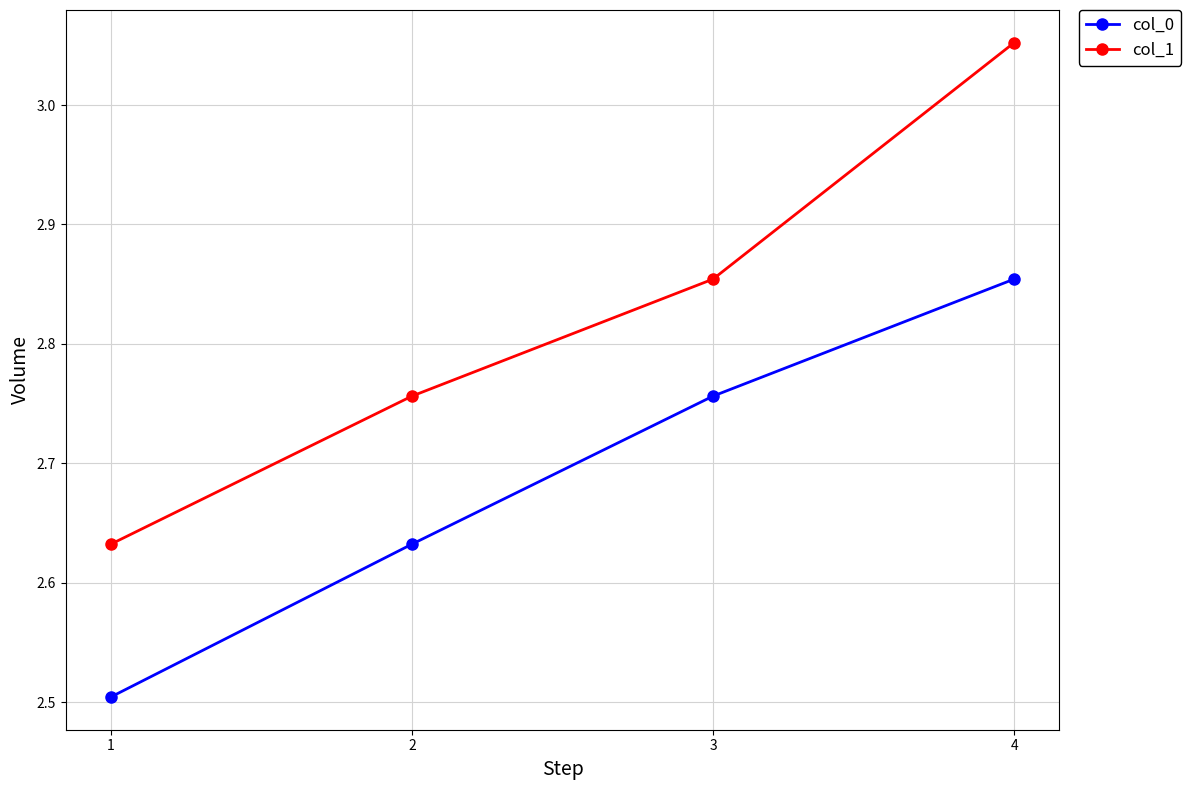

What is the smallest value displayed?

2.5